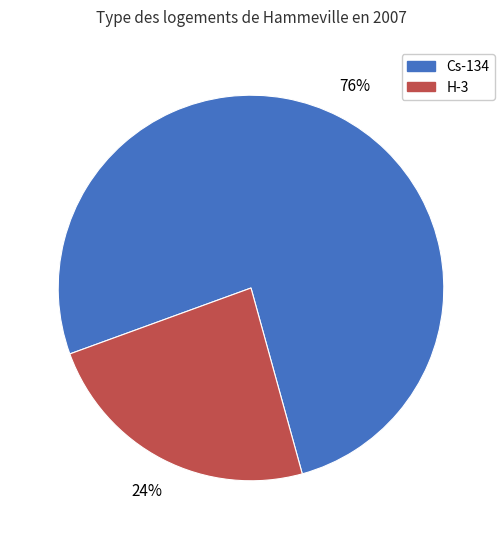

To the nearest percent, what is the average slice percentage?

50%